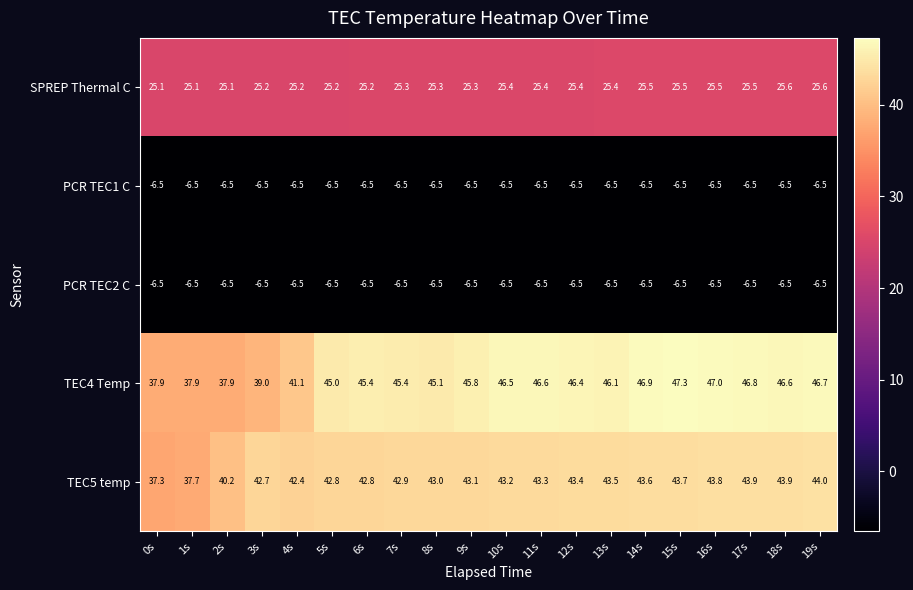

Where is TEC5 temp nearest to the value 40?

2s